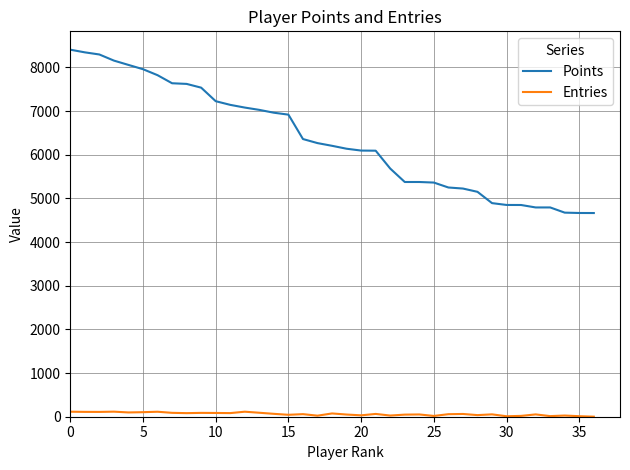

What are all the series names shown in the legend?

Points, Entries